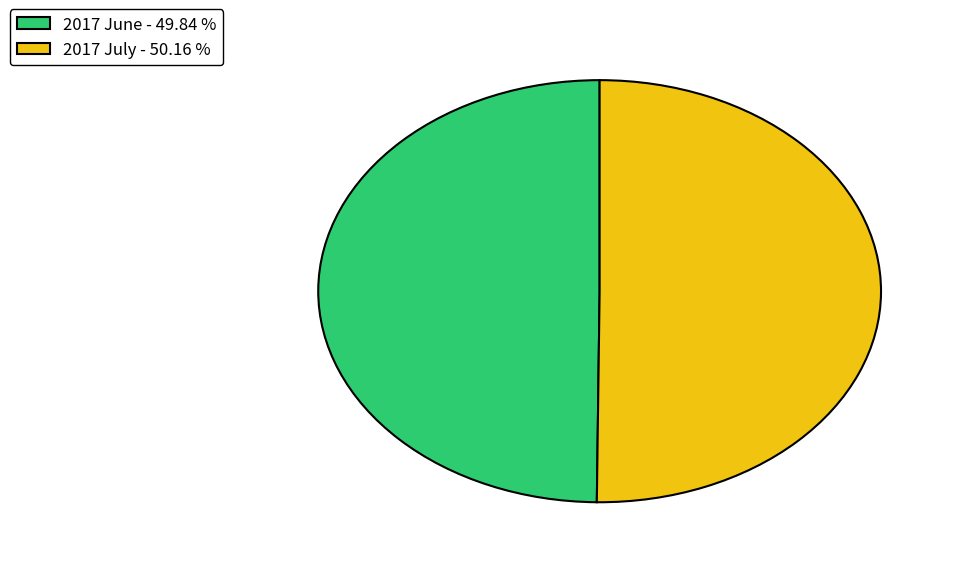

The 2017 July slice represents 50% of the pie. True or false?

True